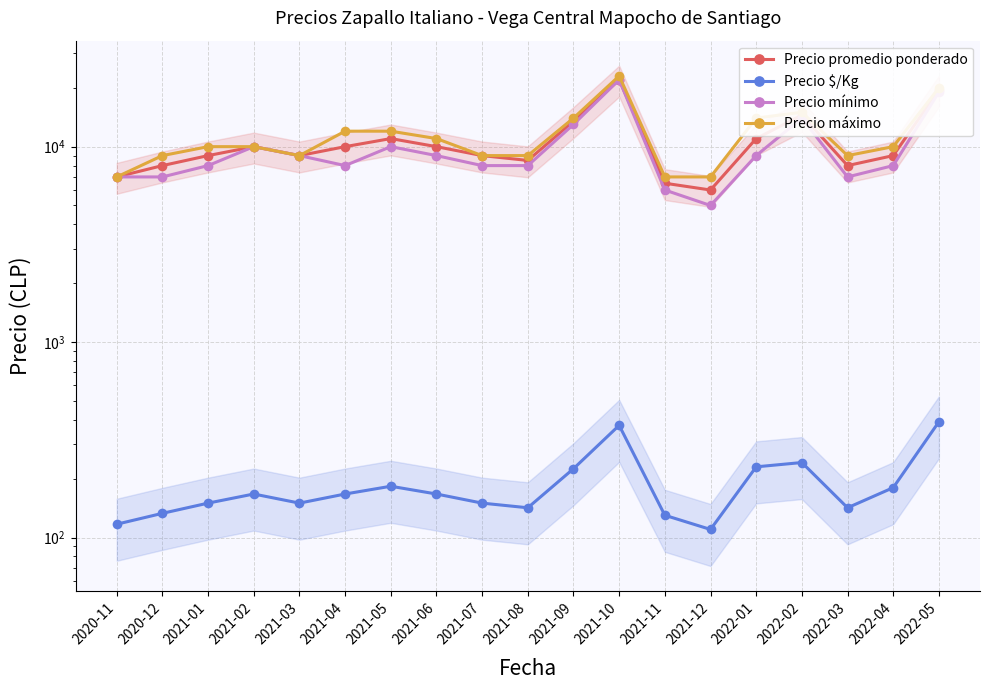

Reading right to left, list all the values displayed in this chart.

Precio promedio ponderado: 19520	9000	8000	14500	11000	6000	6500	22000	13495	8500	9000	10000	11000	10000	9000	10000	9000	8000	7000
Precio $/Kg: 391	180	142	242	230	110	130	375	225	142	150	167	183	167	150	167	150	133	117
Precio mínimo: 19000	8000	7000	14000	9000	5000	6000	22000	13000	8000	8000	9000	10000	8000	9000	10000	8000	7000	7000
Precio máximo: 20000	10000	9000	15000	14000	7000	7000	23000	14000	9000	9000	11000	12000	12000	9000	10000	10000	9000	7000